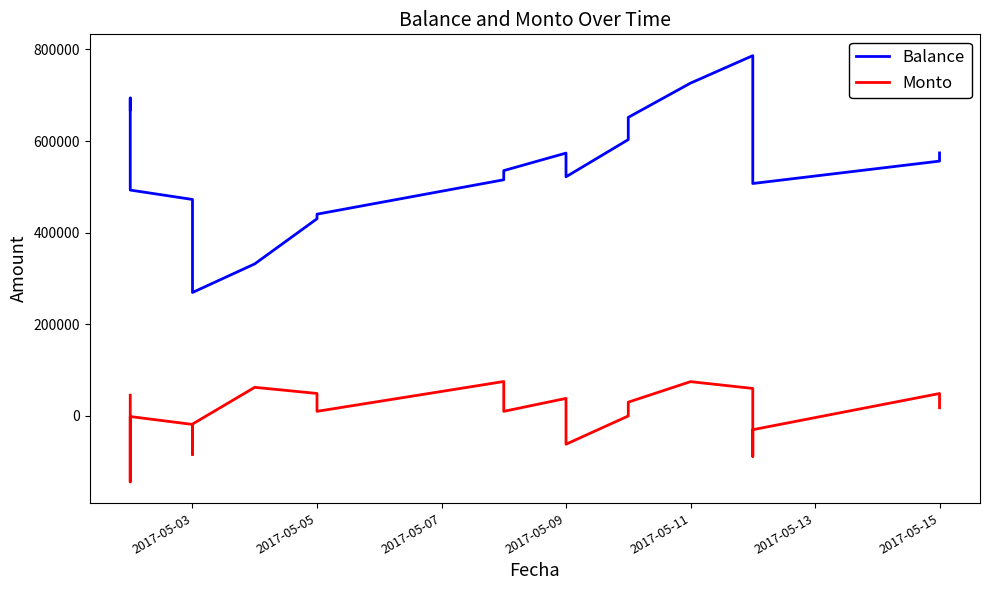

How many lines are shown in the chart?

2